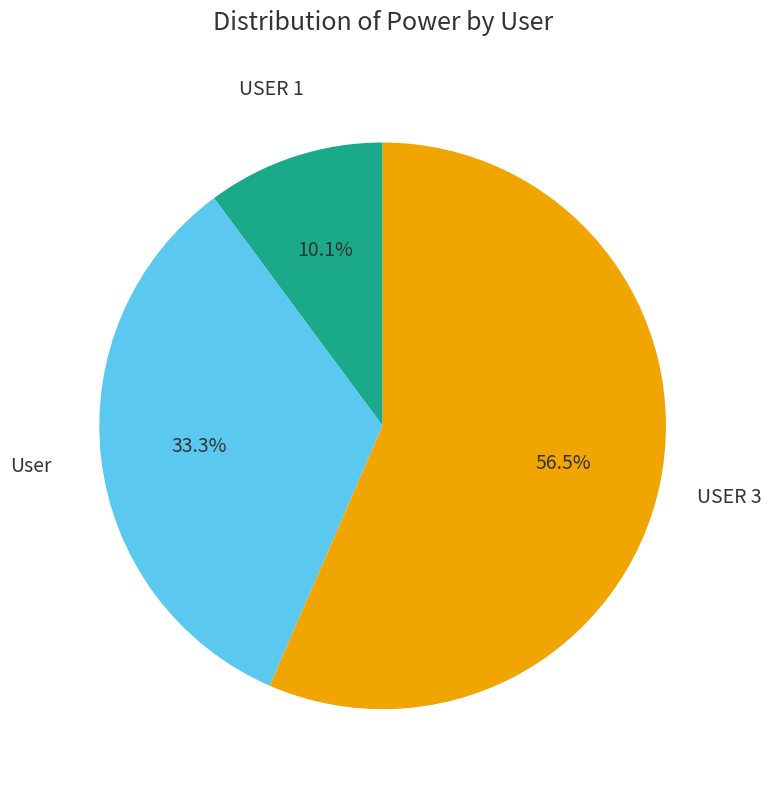

Does any single category account for the majority?

Yes